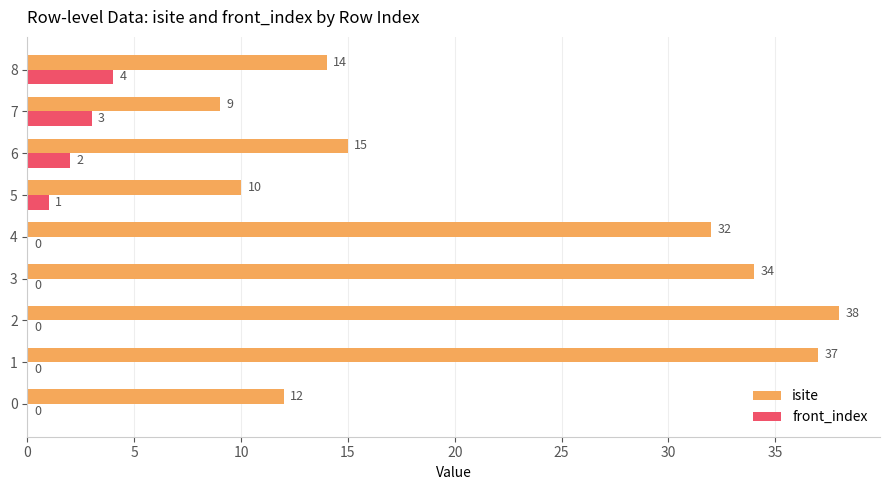

What is the approximate value of front_index at 8?

4